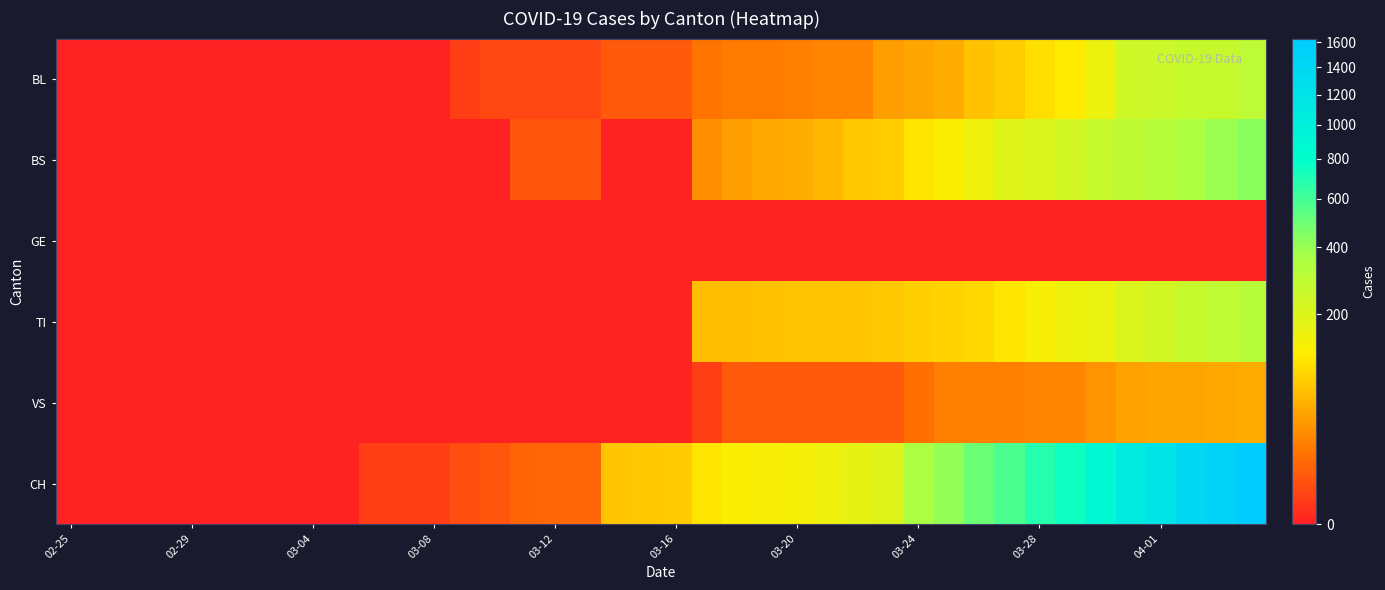

At which category does the chart reach its minimum across all series?

02-25